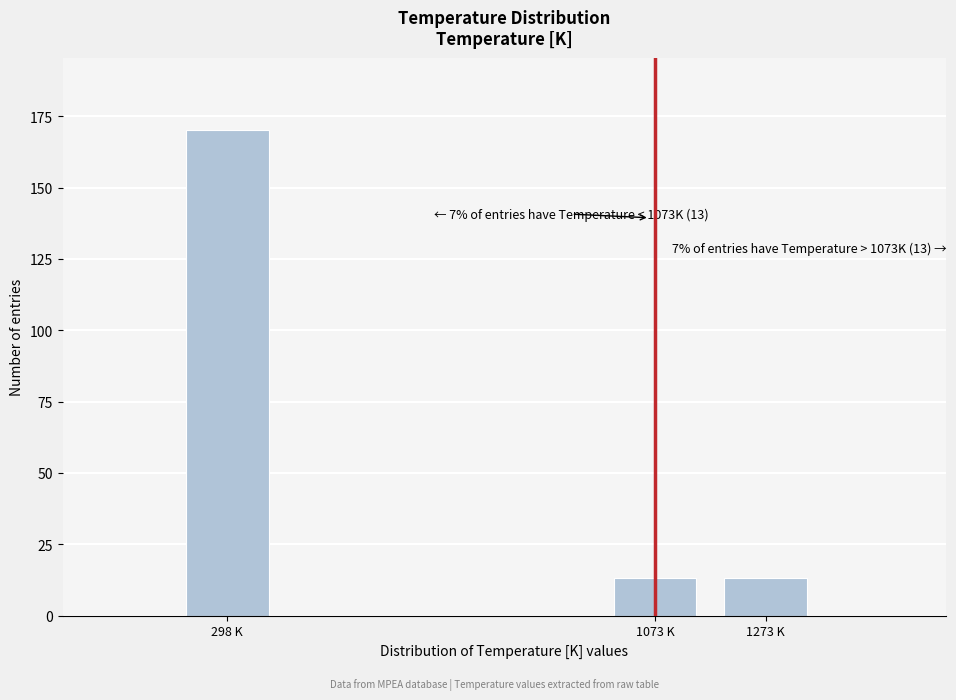

Reading left to right, extract all data points from this chart.

170	13	13